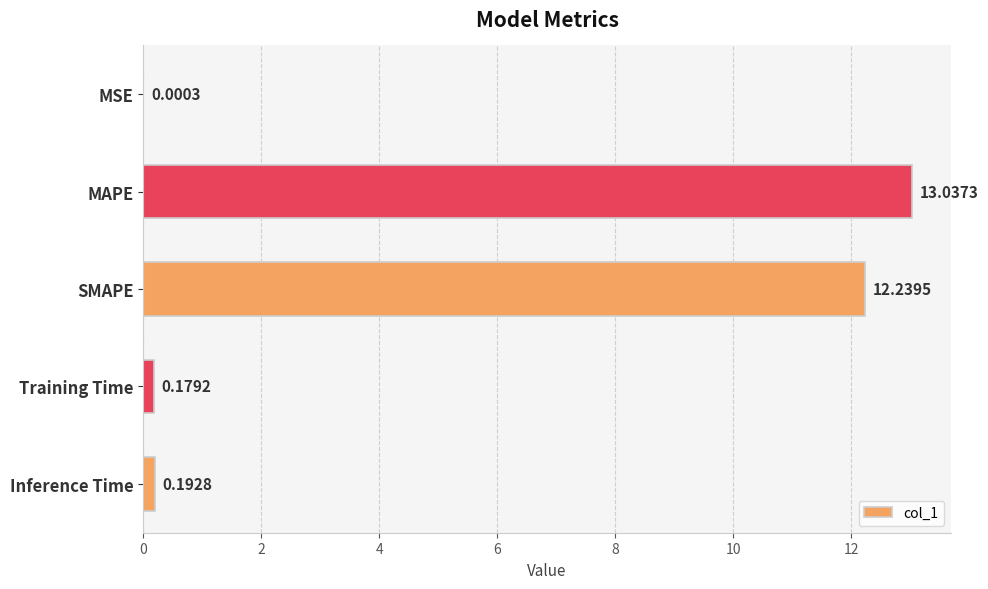

What is the change in value from SMAPE to Inference Time?

-12.0